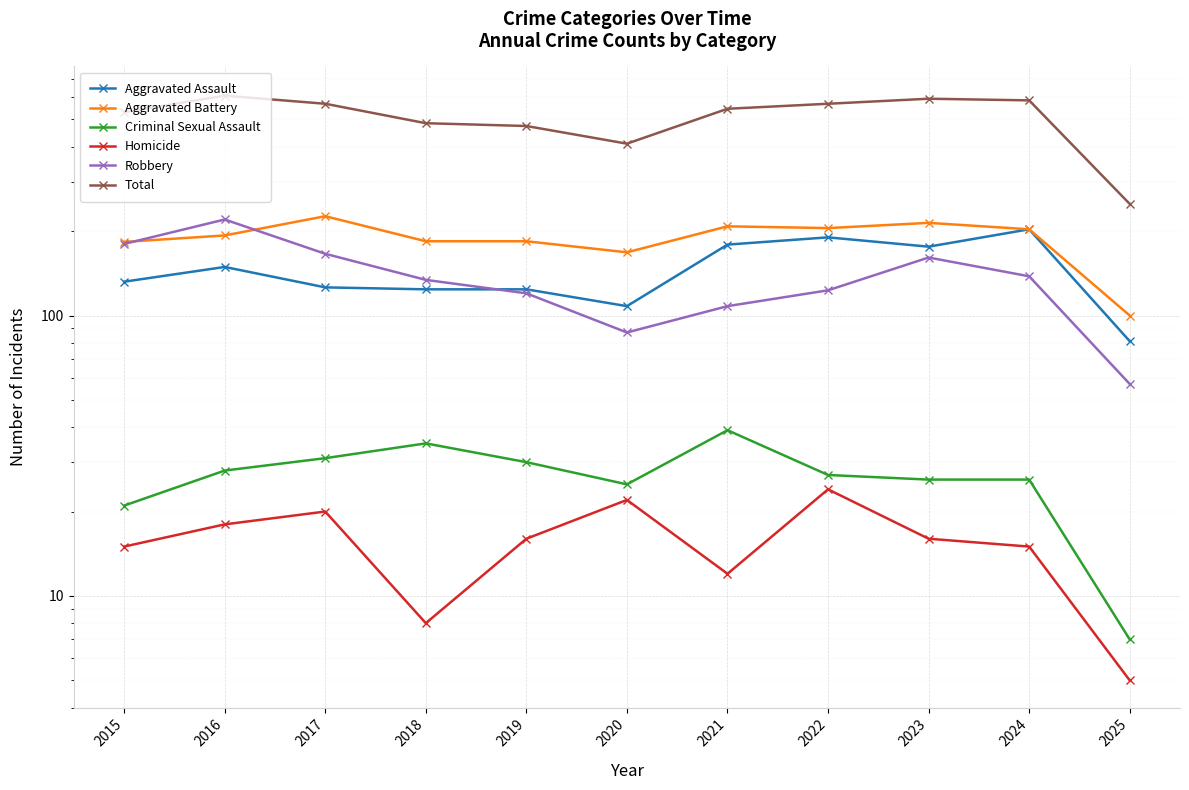

Which series changed the most between 2016 and 2019?

Total